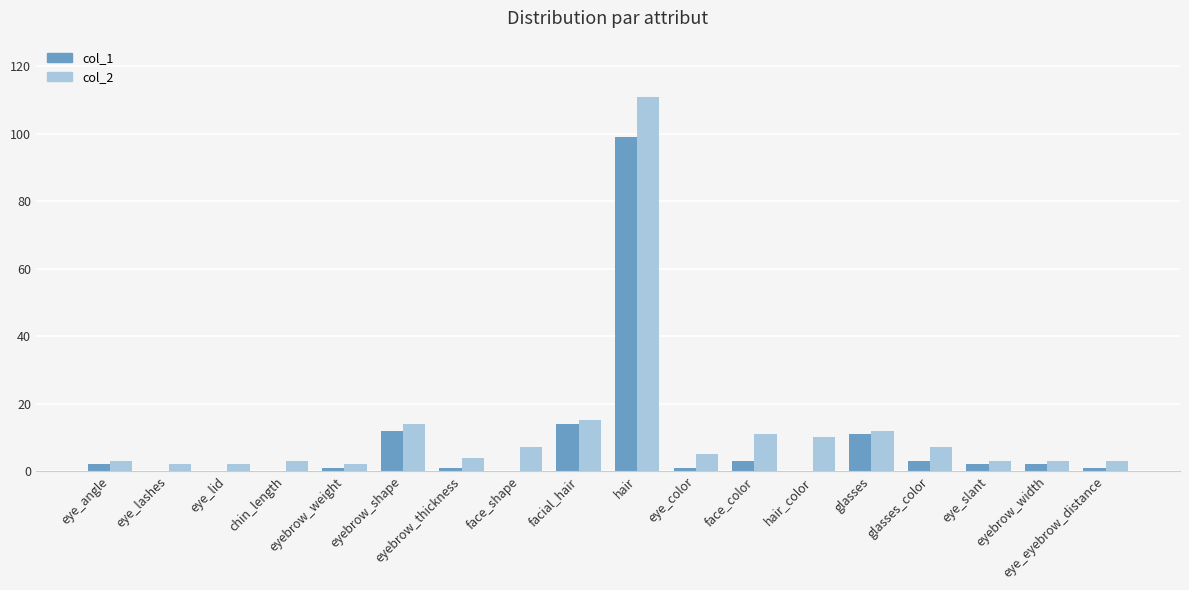

Are the bars horizontal?

No